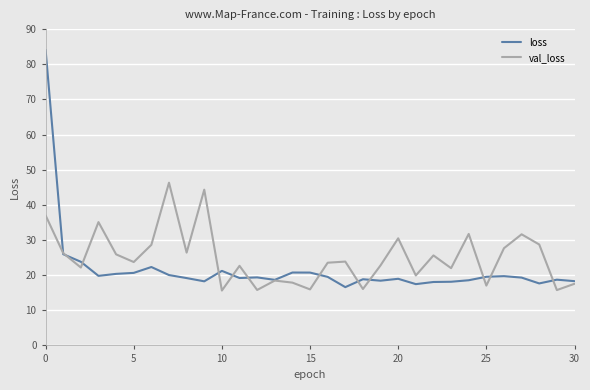

True or false: loss and val_loss intersect in this chart.

True